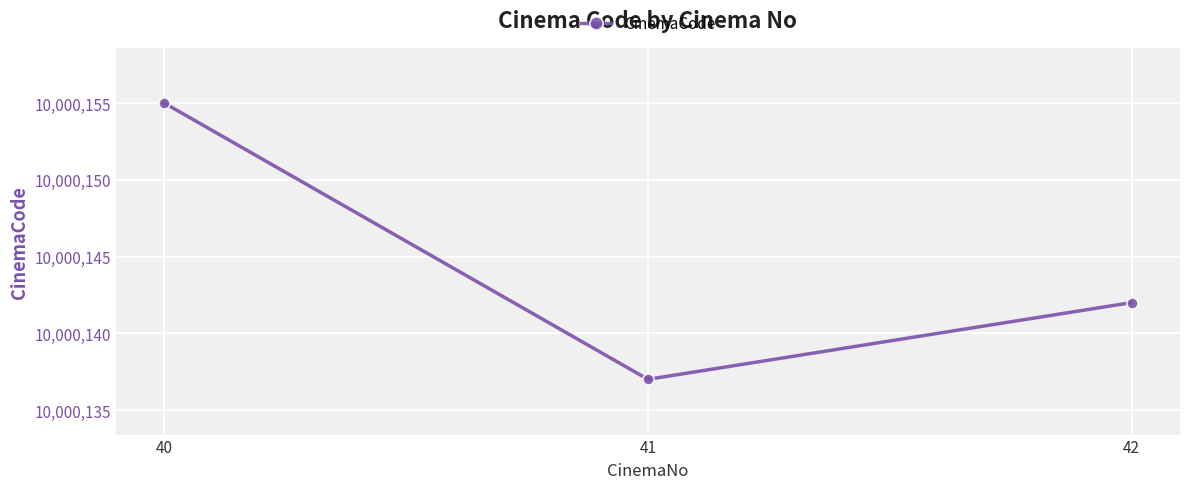

How many series are shown in this chart?

1